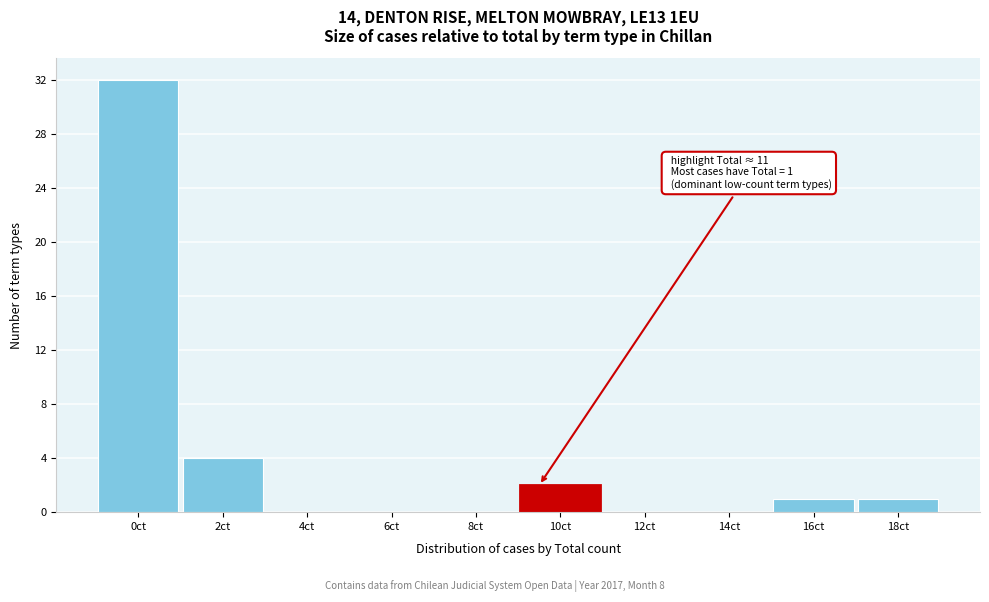

Reading left to right, list all the values displayed in this chart.

0ct=32	2ct=4	4ct=0	6ct=0	8ct=0	10ct=2	12ct=0	14ct=0	16ct=1	18ct=1